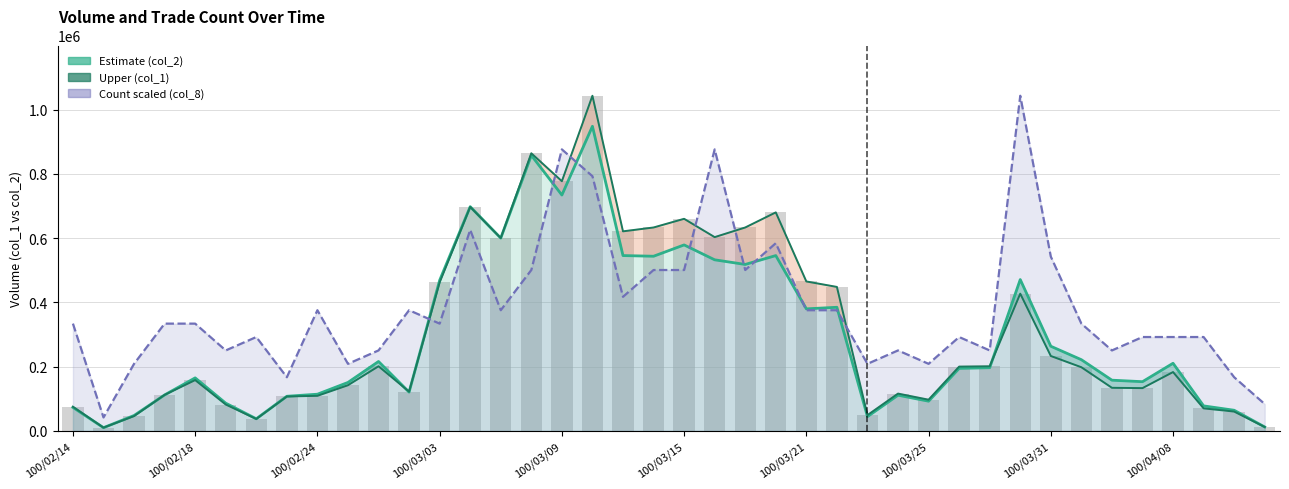

Which series changed the most between 25 and 39?

col_1 (upper)